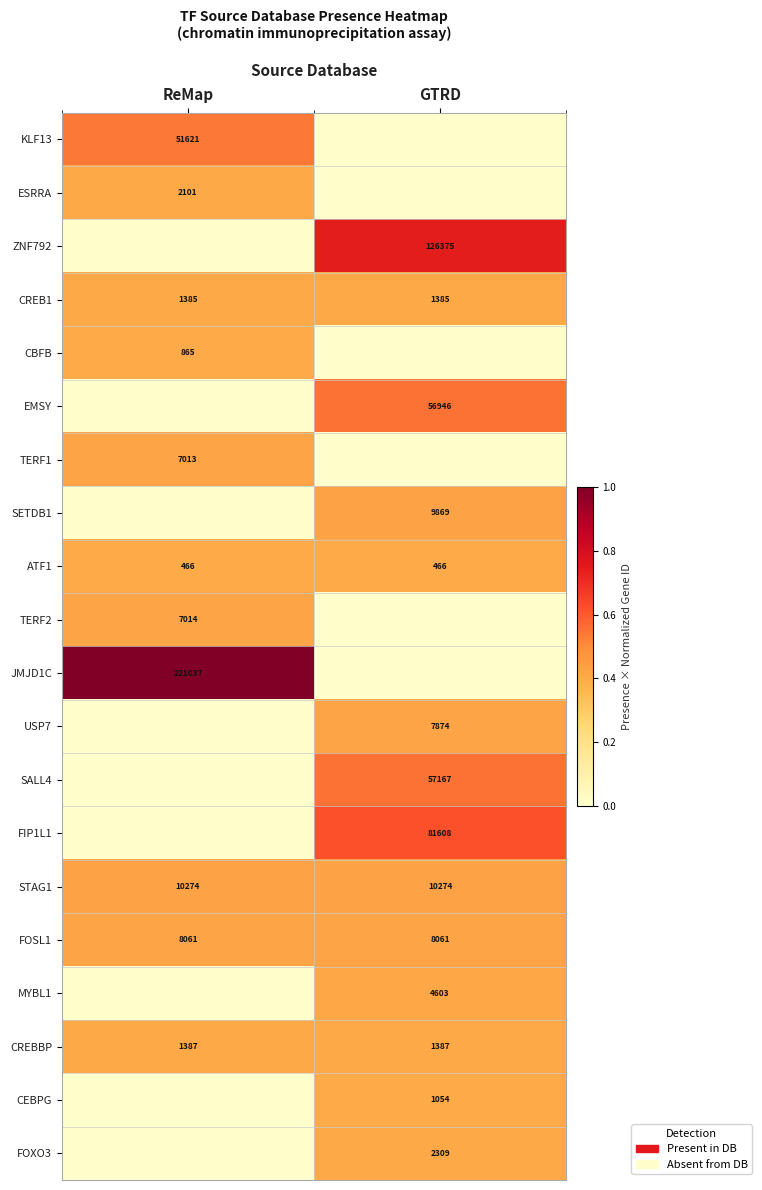

The CREB1 series shows 1385 at ReMap. True or false?

True